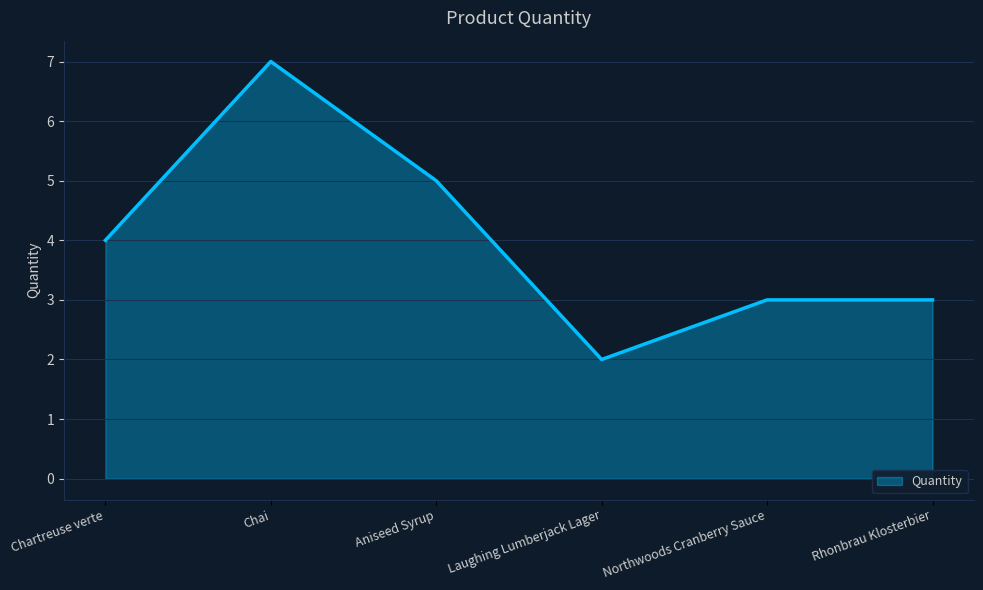

At which category does the data reach its first local valley?

Laughing Lumberjack Lager